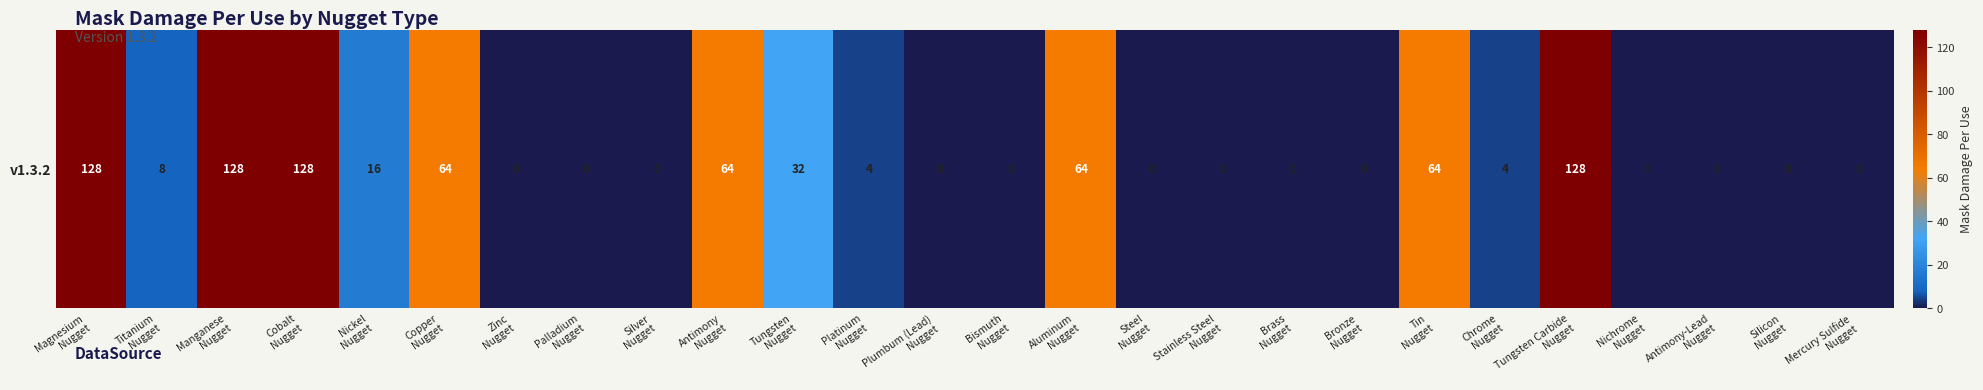

What is the sum of all values?

832